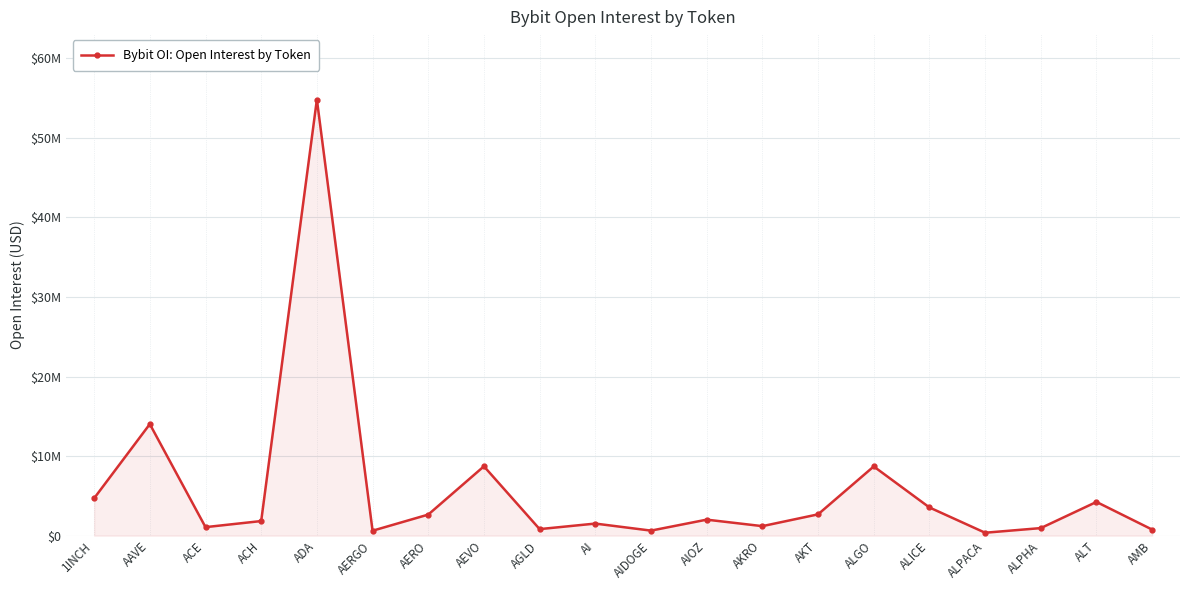

Which label corresponds to the smallest value in the chart?

ALPACA